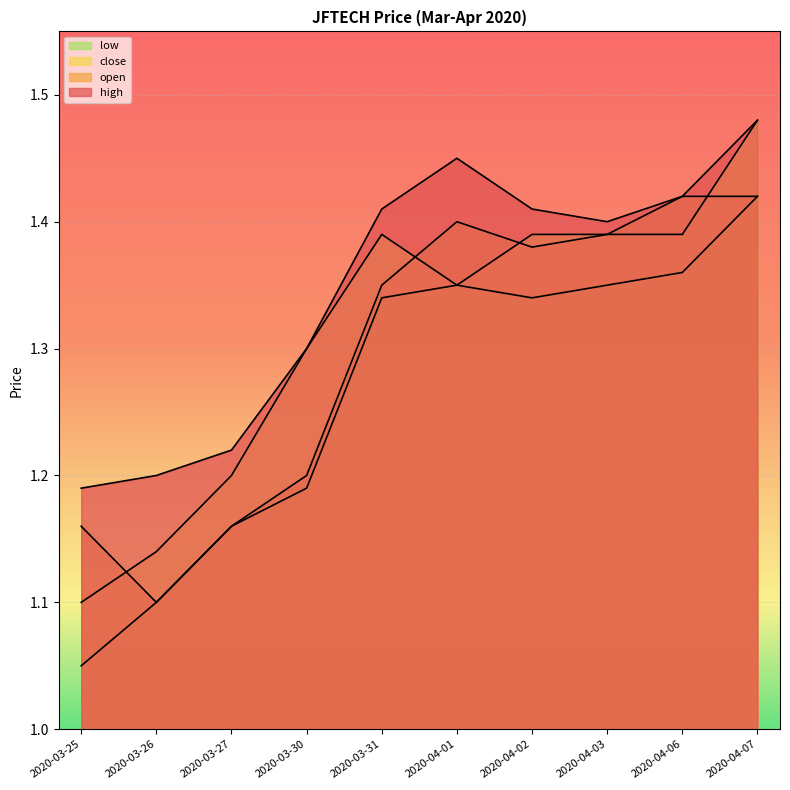

Is the value of open at 2020-03-30 greater than the value of low at 2020-04-07?

No